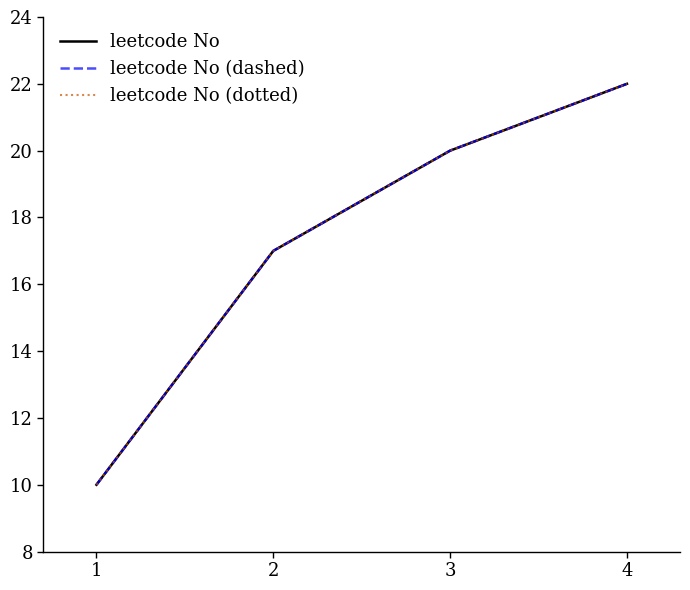

What is the difference between the maximum and minimum values in the leetcode No series?

12